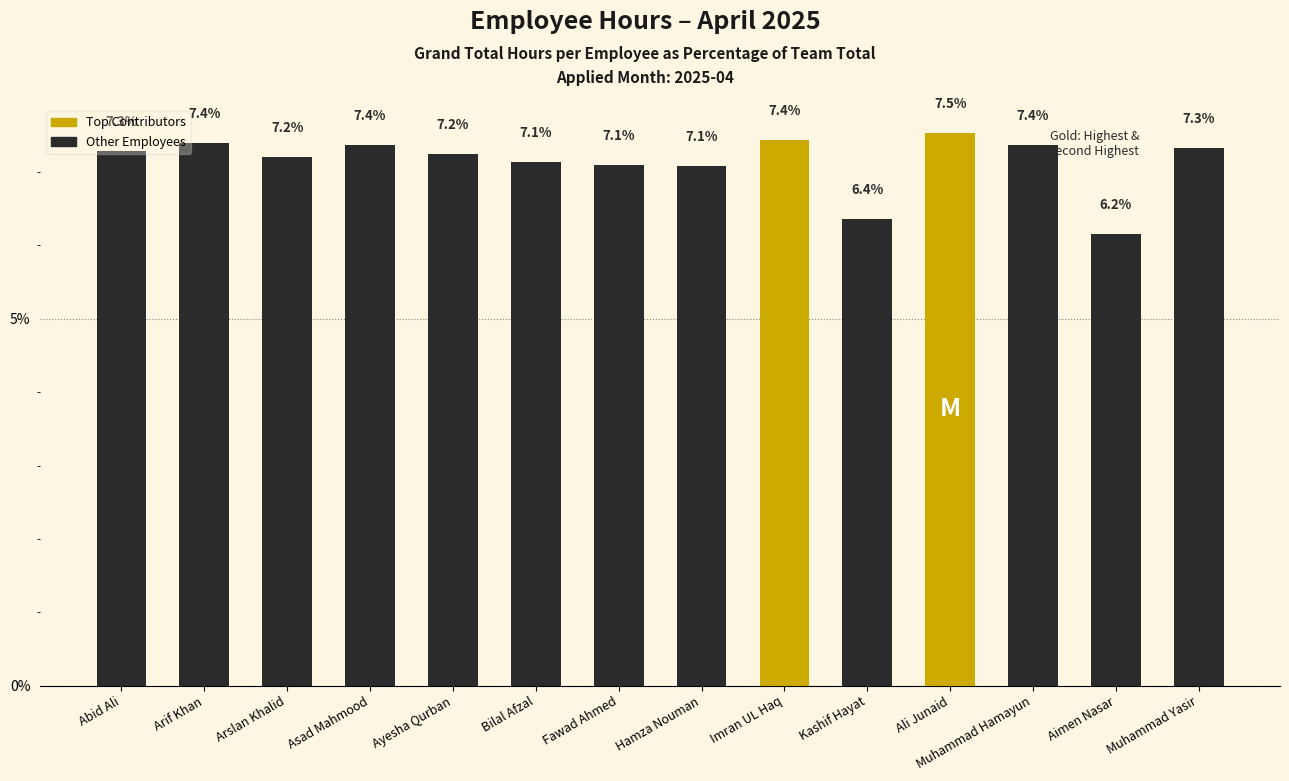

Approximately how many times larger is the value at Abid Ali compared to Fawad Ahmed?

1.0